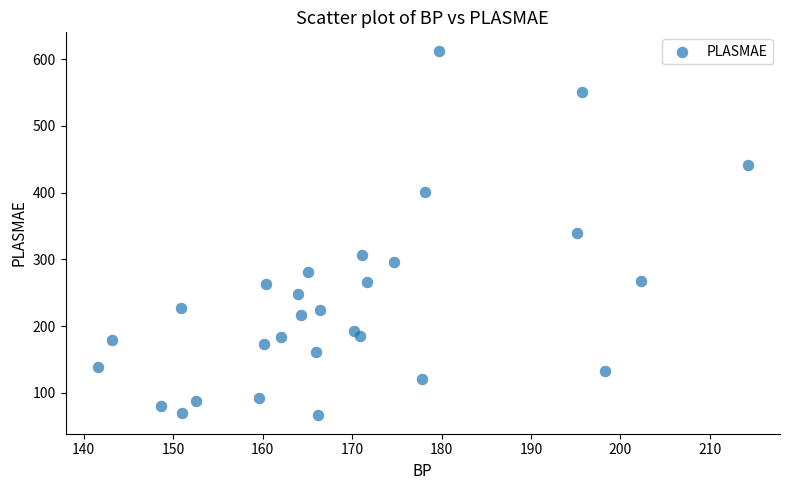

What is the range of X values (max minus min)?

72.6